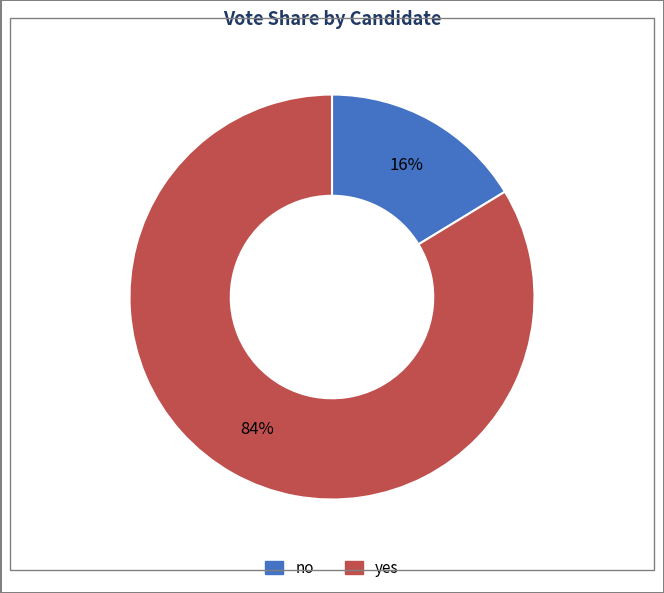

What is the majority slice?

yes